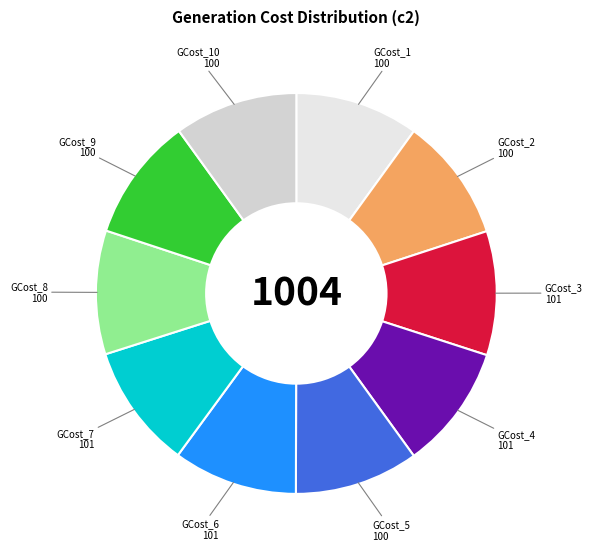

Is there any slice that represents more than half of the pie?

No